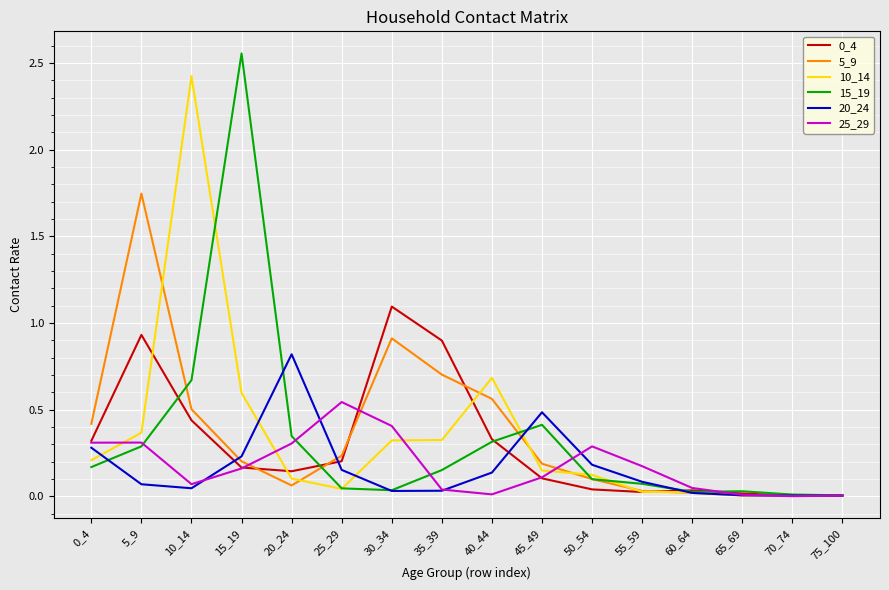

True or false: 10_14 and 5_9 intersect in this chart.

True